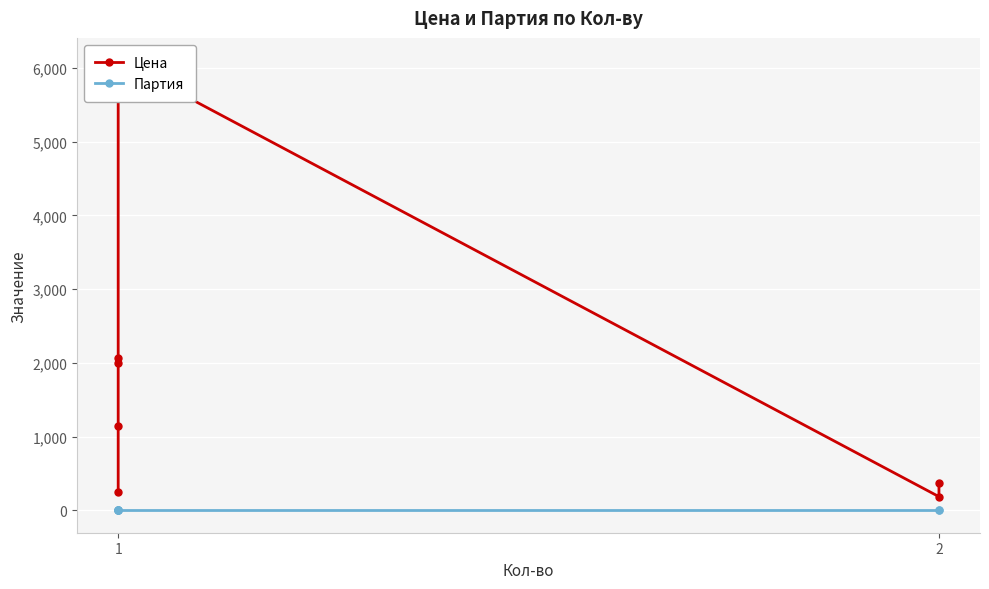

How many interior local peaks does the Цена series have?

1